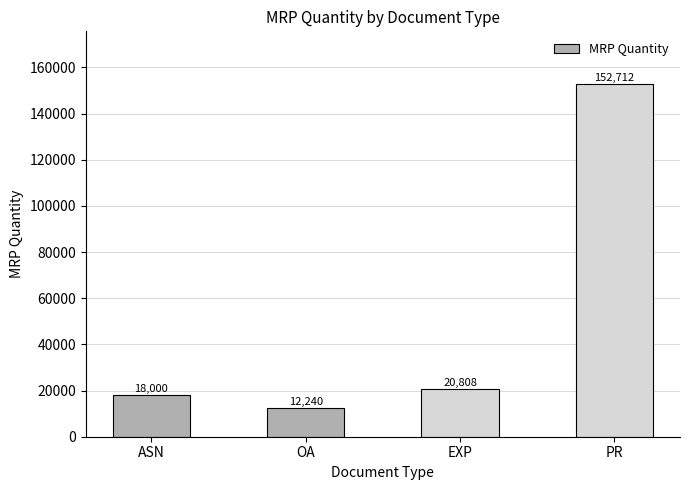

What is the difference between the maximum and minimum values?

140472